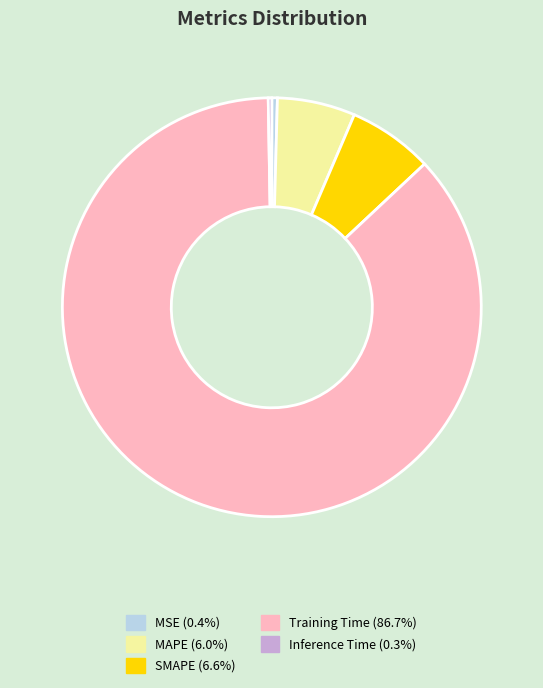

Which category has the biggest portion of the pie?

Training Time